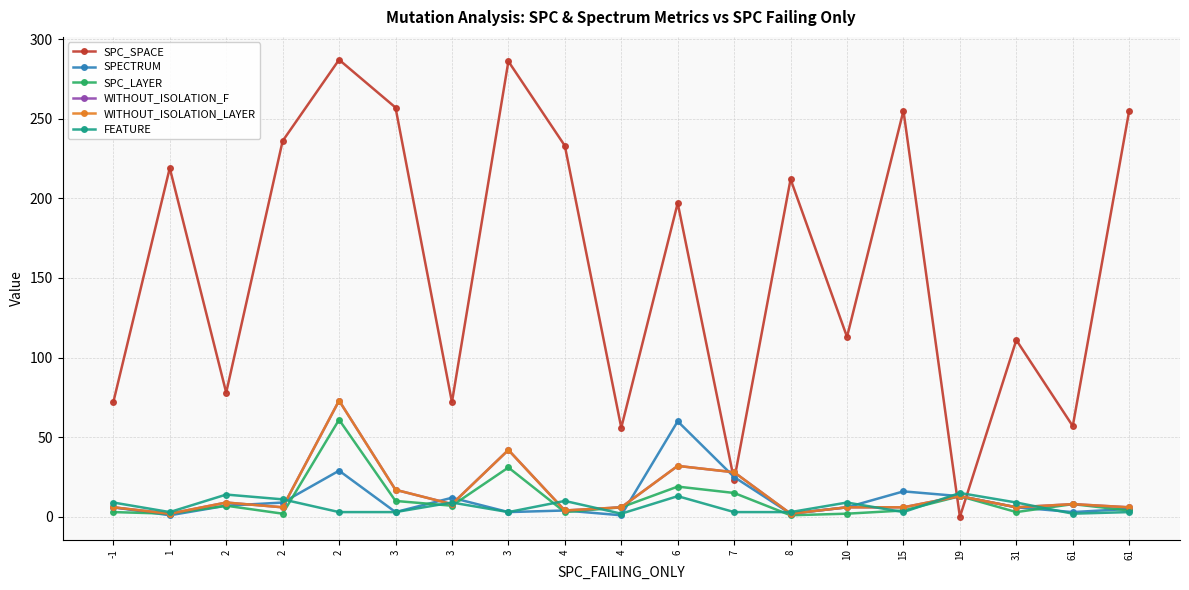

Which category has the highest value in the SPC_SPACE series?

2